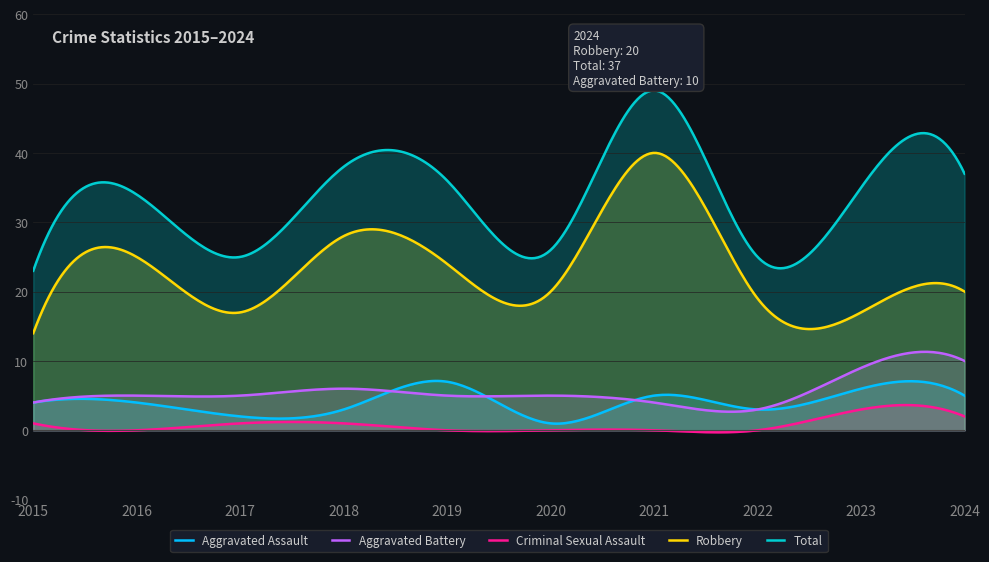

At how many categories does at least one series exceed 7?

300